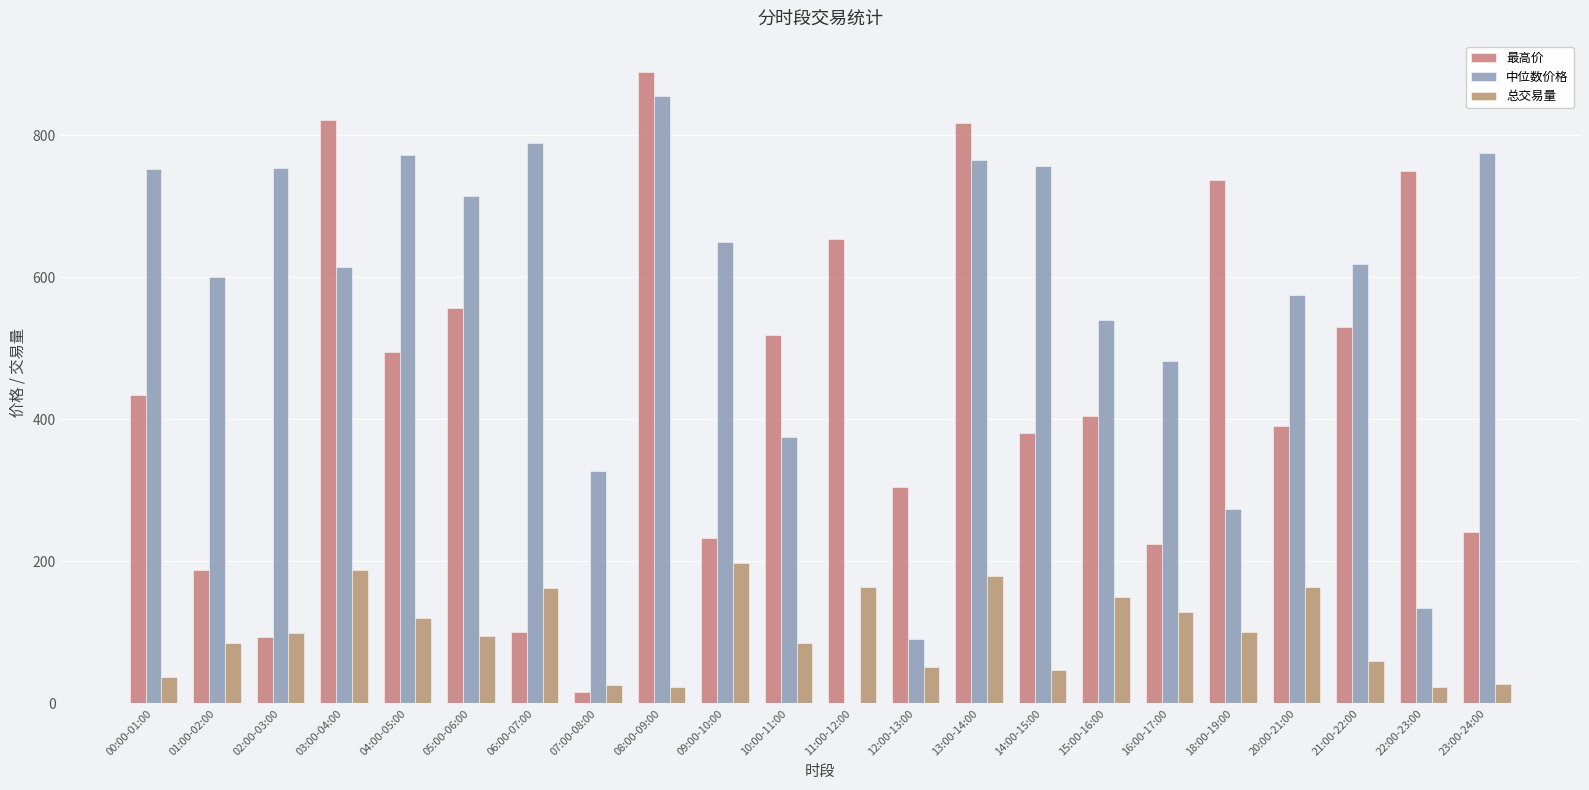

At how many categories does at least one series exceed 24?

22